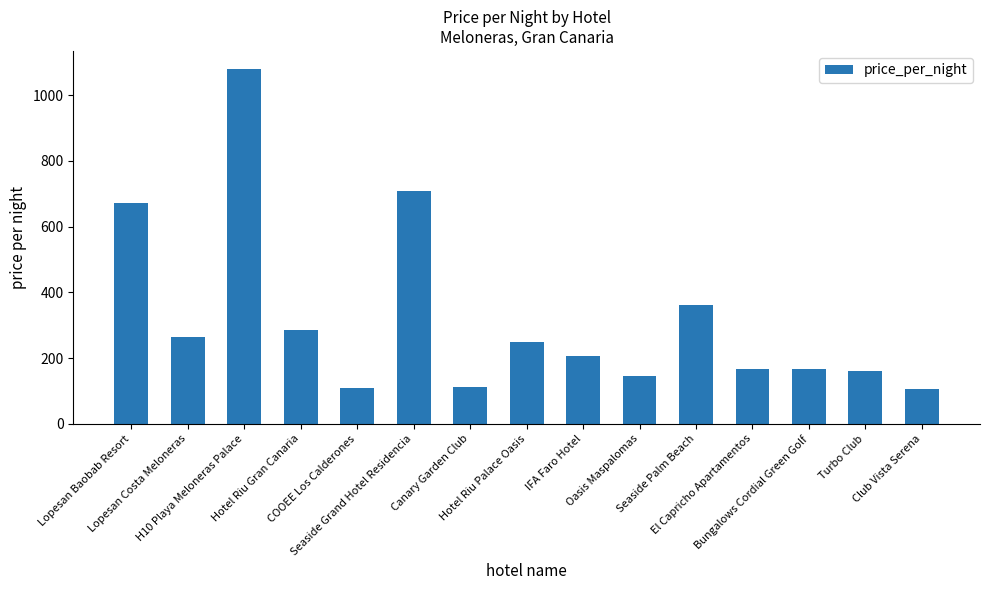

How many data points does each series have?

15